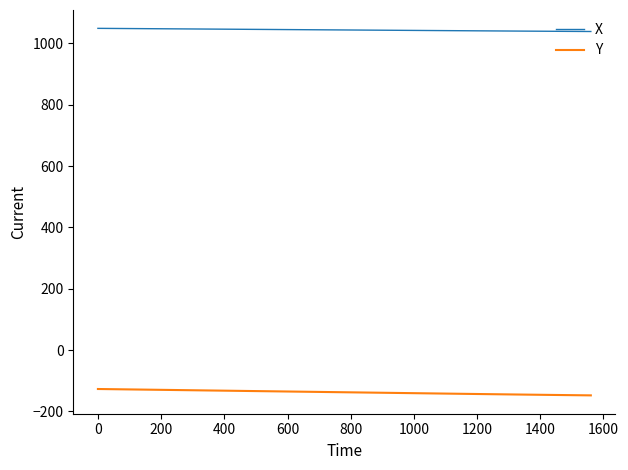

Rank the series by their maximum value, from lowest to highest.

Y, X